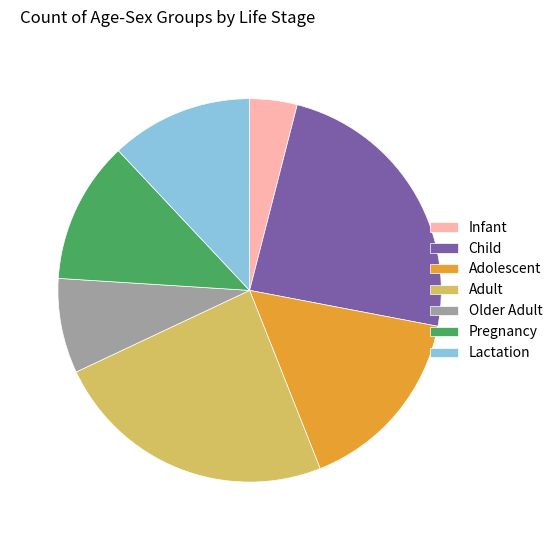

The Older Adult slice represents 8% of the pie. True or false?

True